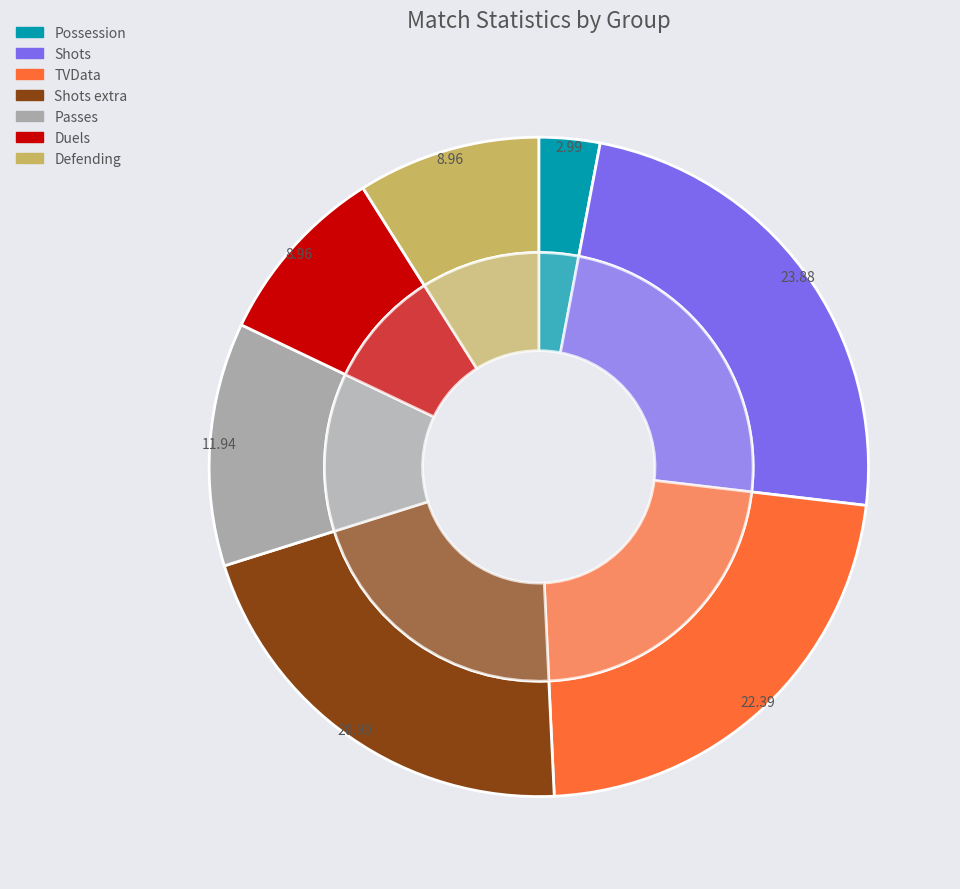

Does any single category account for the majority?

No